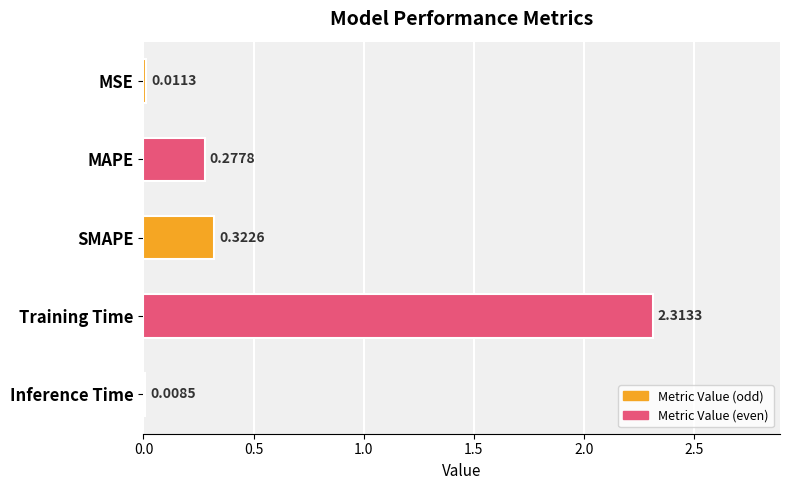

At which category does the chart reach its peak across all series?

Training Time